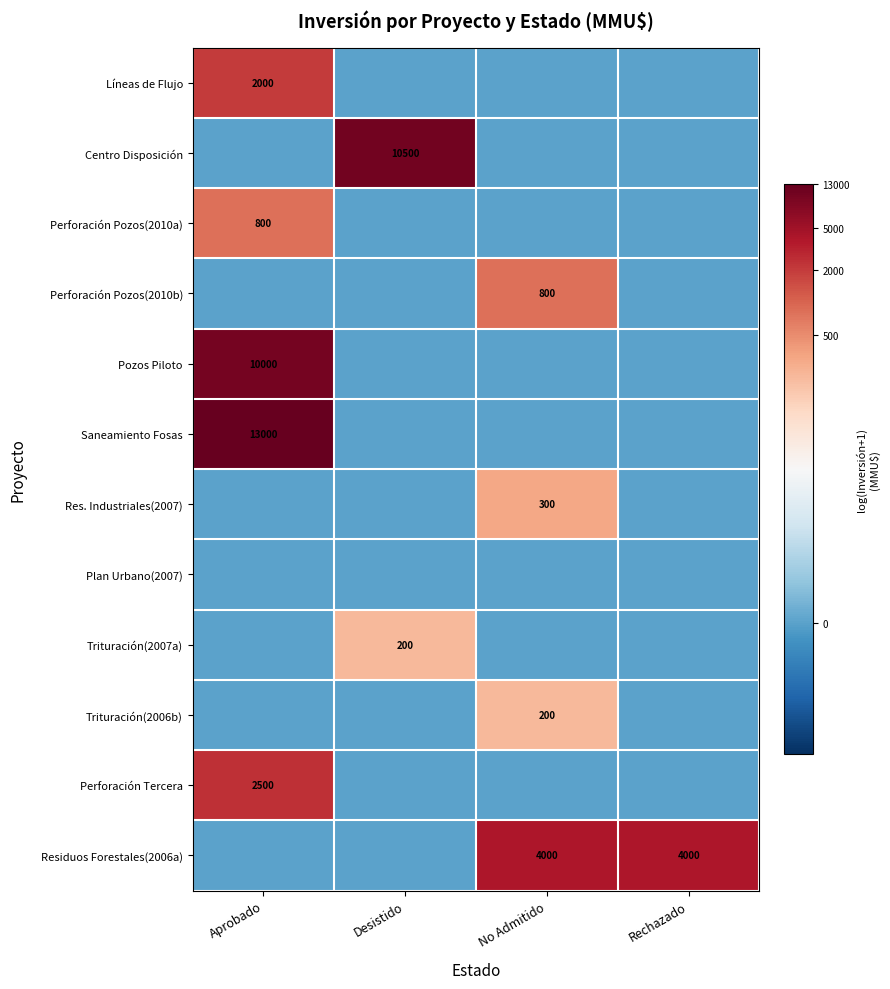

Which has a higher value, Desistido or Rechazado?

Desistido